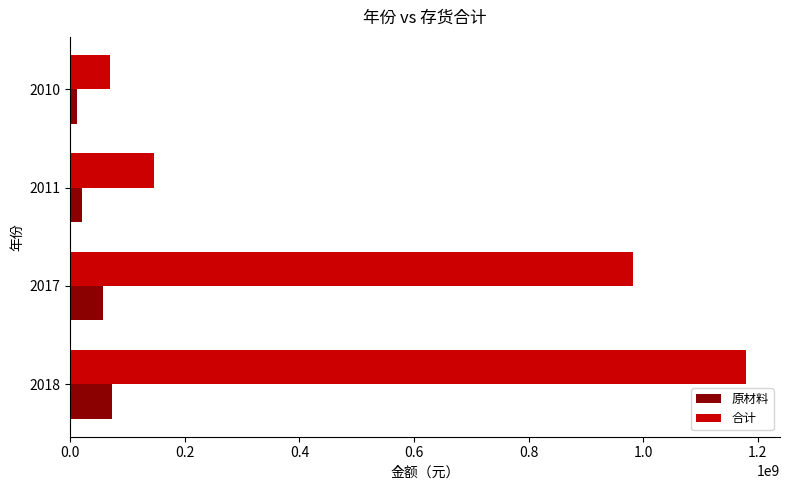

At which category is the sum across all series the highest?

2018